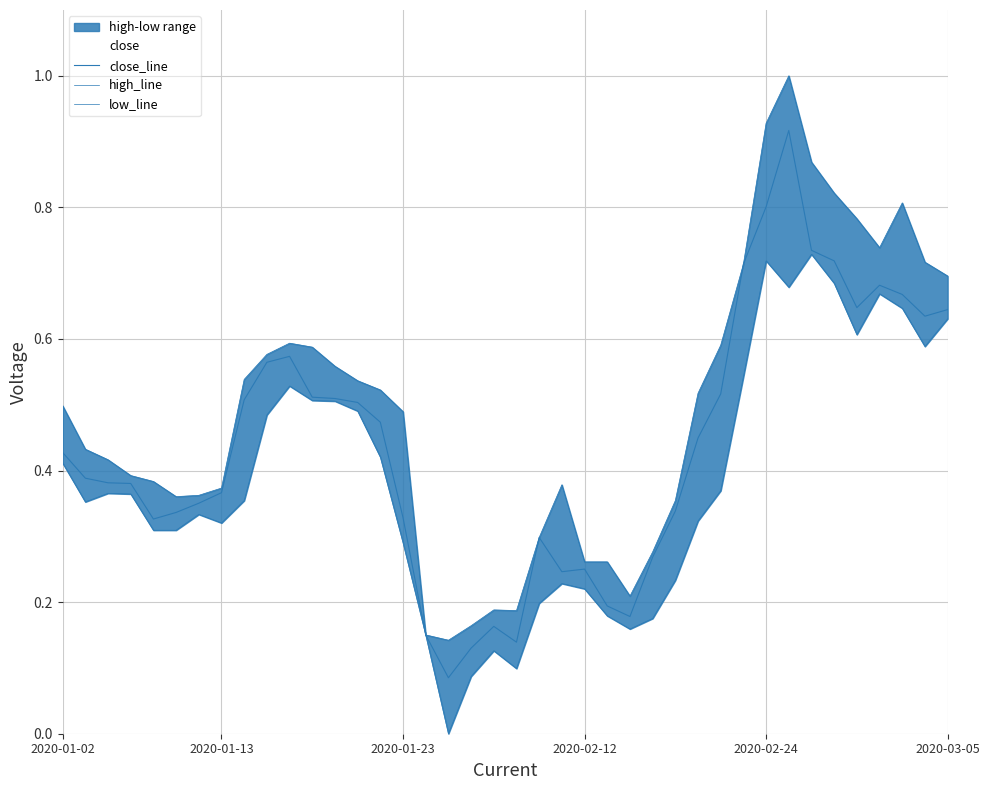

How many lines are shown in the chart?

3